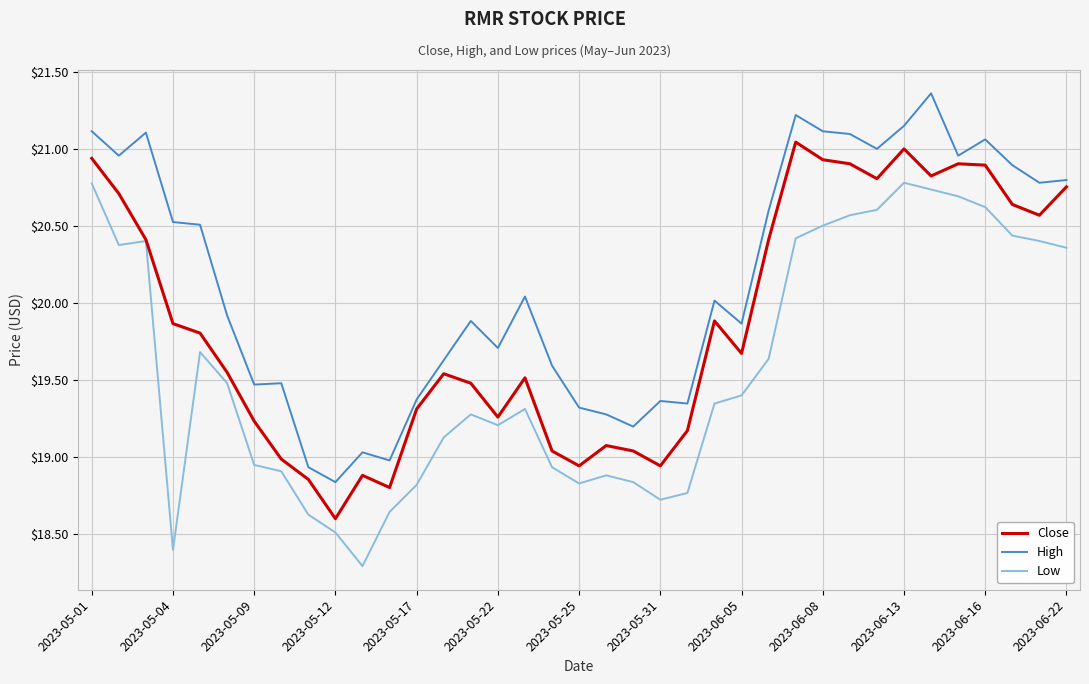

List the series in order of their peak value, lowest first.

Low, Close, High